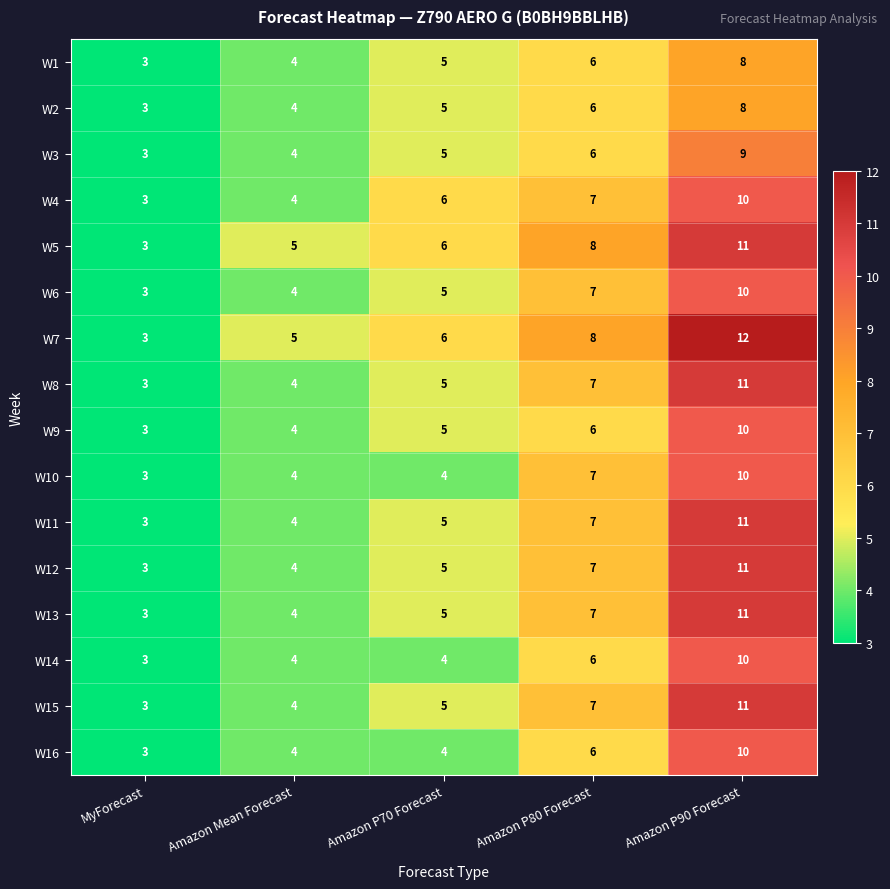

How many distinct data groups are displayed?

16